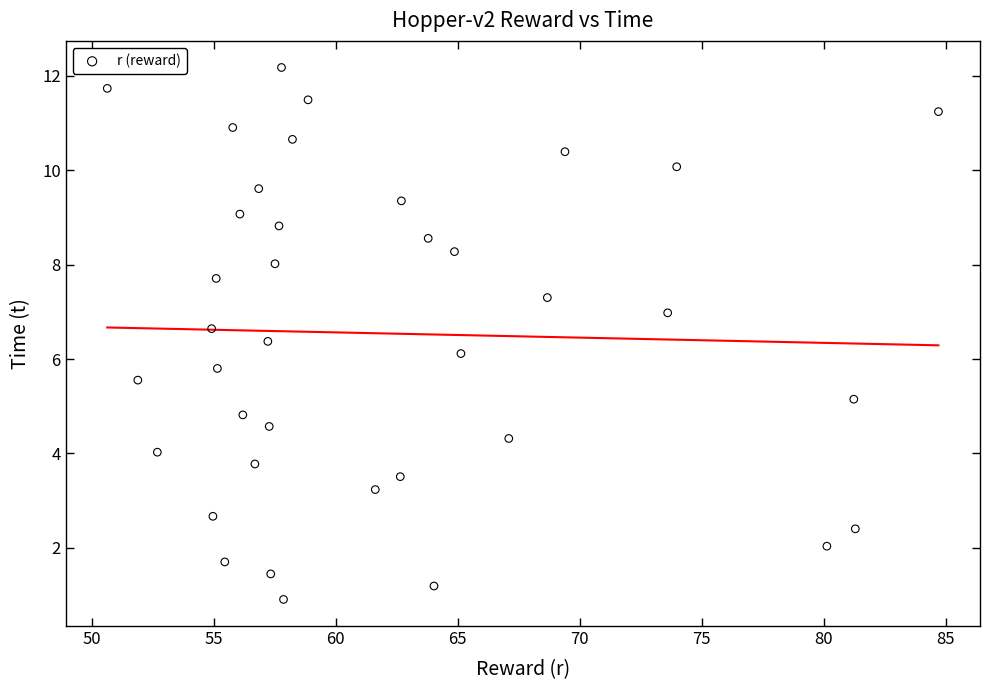

What is the range of X values (max minus min)?

34.1